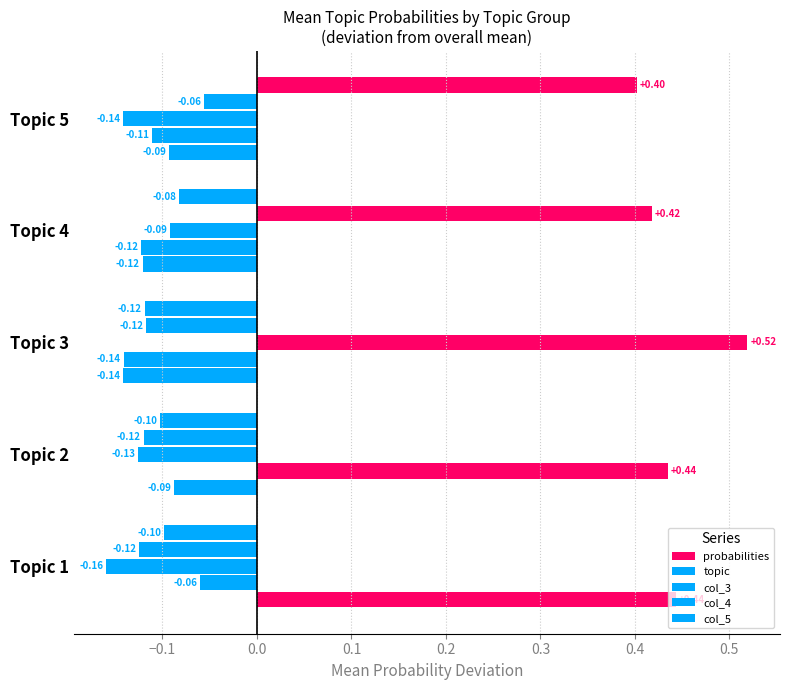

Which series has the largest total across all categories?

col_5